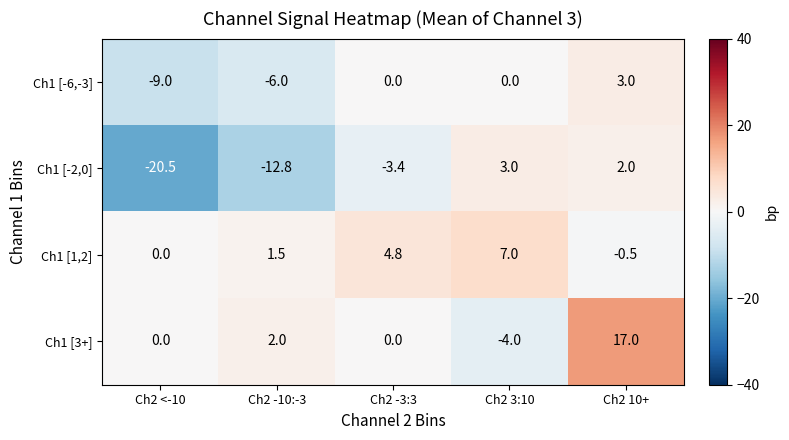

How many values in Ch1 [1,2] are below zero?

1